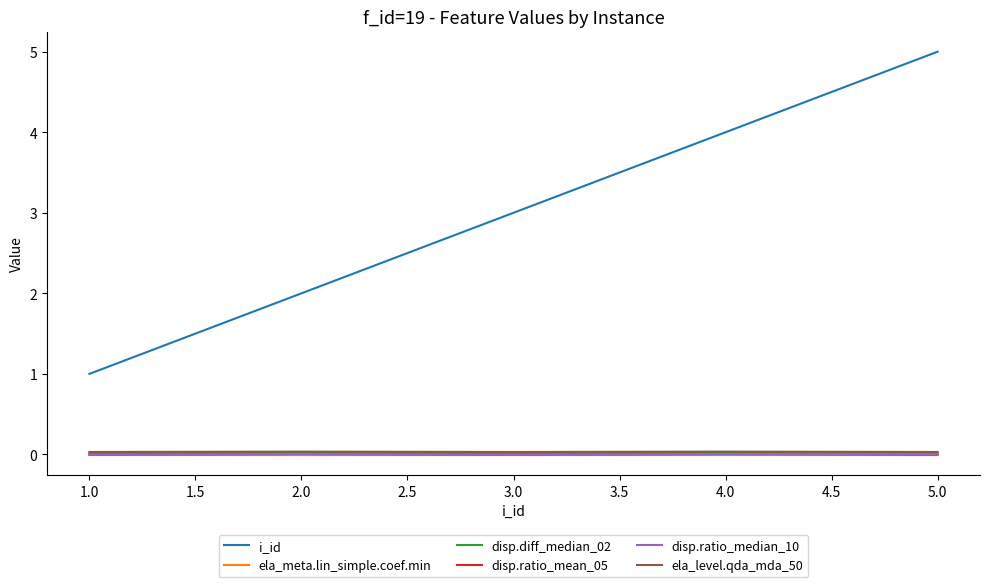

Is this an area chart (filled region under the line)?

No